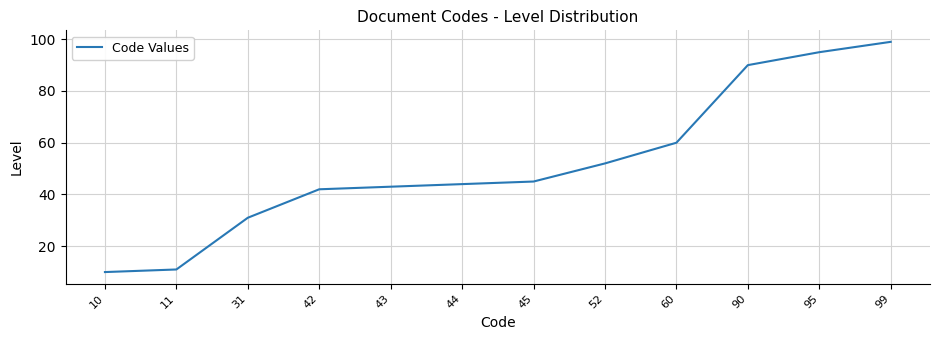

The value at 44 is 13. True or false?

False